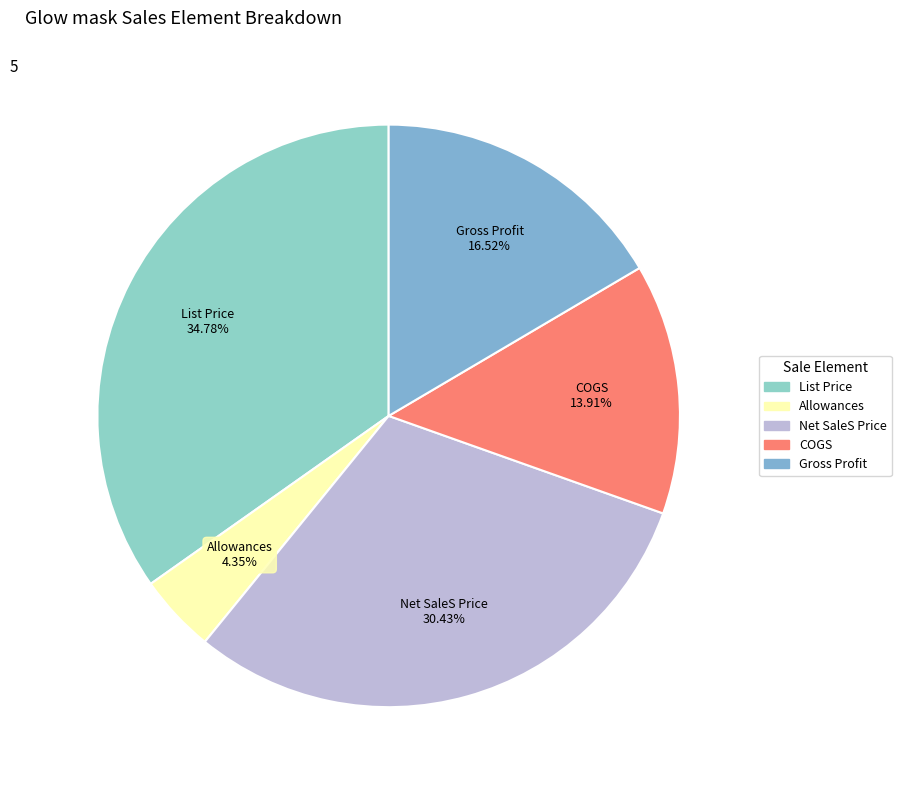

To the nearest percent, what is the average slice percentage?

20%